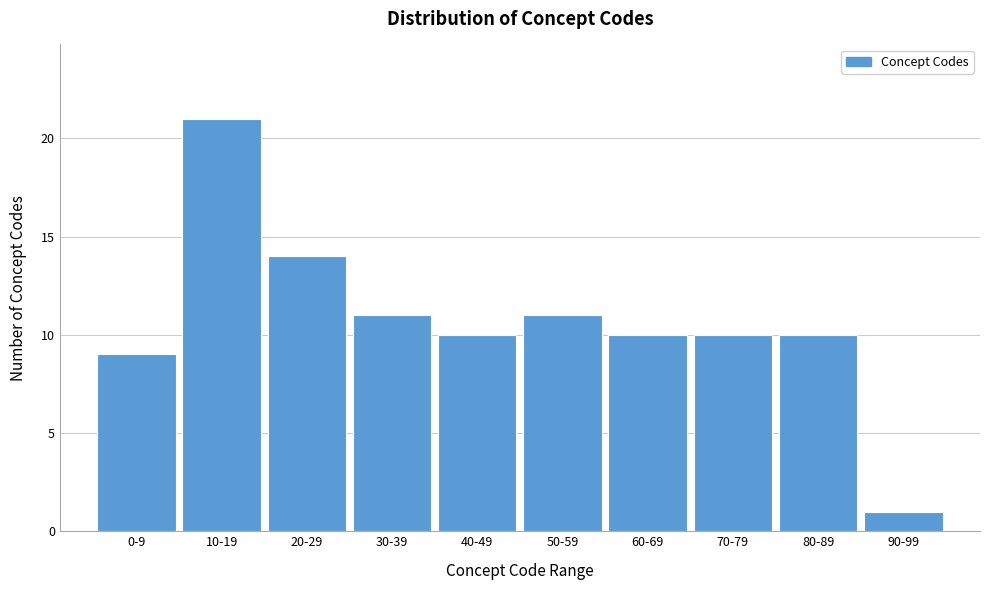

Reading left to right, transcribe all the data shown in this chart.

0-9=9	10-19=21	20-29=14	30-39=11	40-49=10	50-59=11	60-69=10	70-79=10	80-89=10	90-99=1